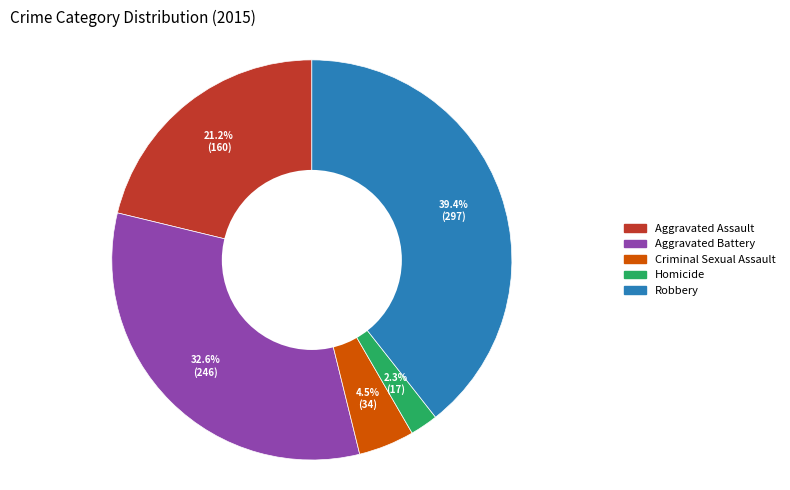

Between Criminal Sexual Assault and Aggravated Assault, which is larger?

Aggravated Assault